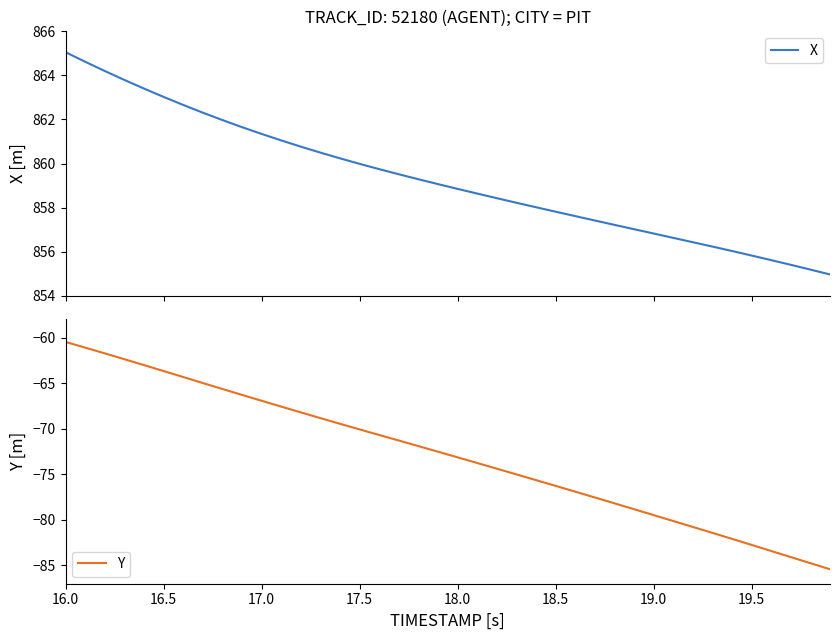

True or false: Y and X cross at least once.

False